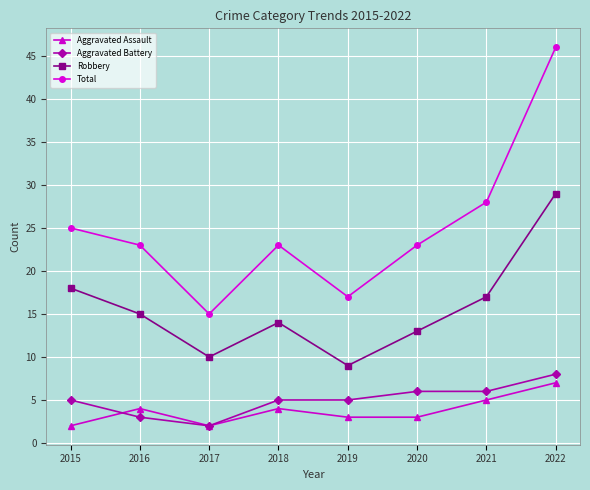

Rank the series by their maximum value, from lowest to highest.

Aggravated Assault, Aggravated Battery, Robbery, Total